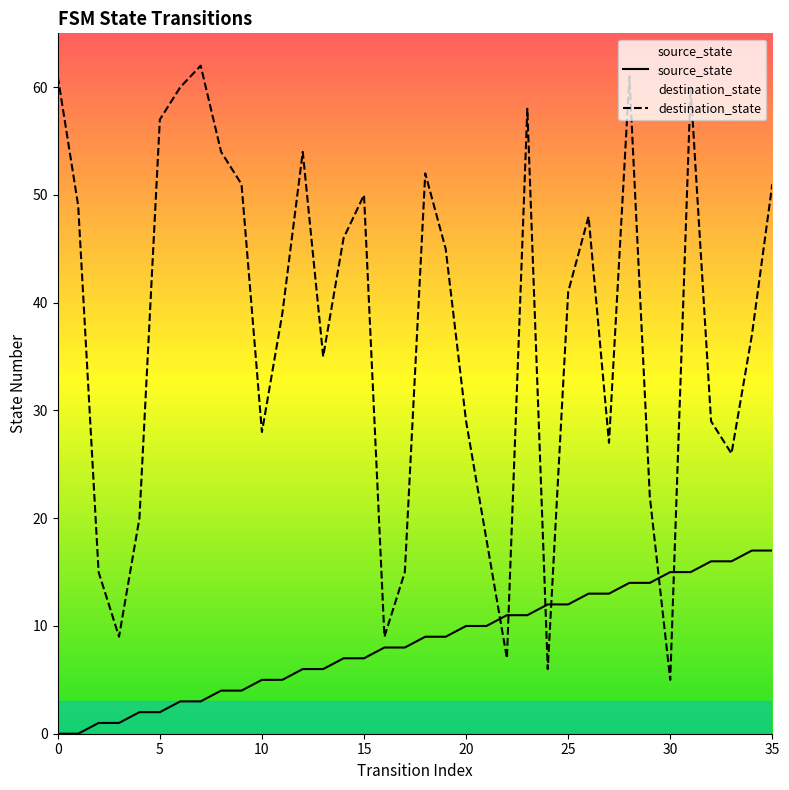

Where do destination_state and source_state first cross each other?

21 and 22